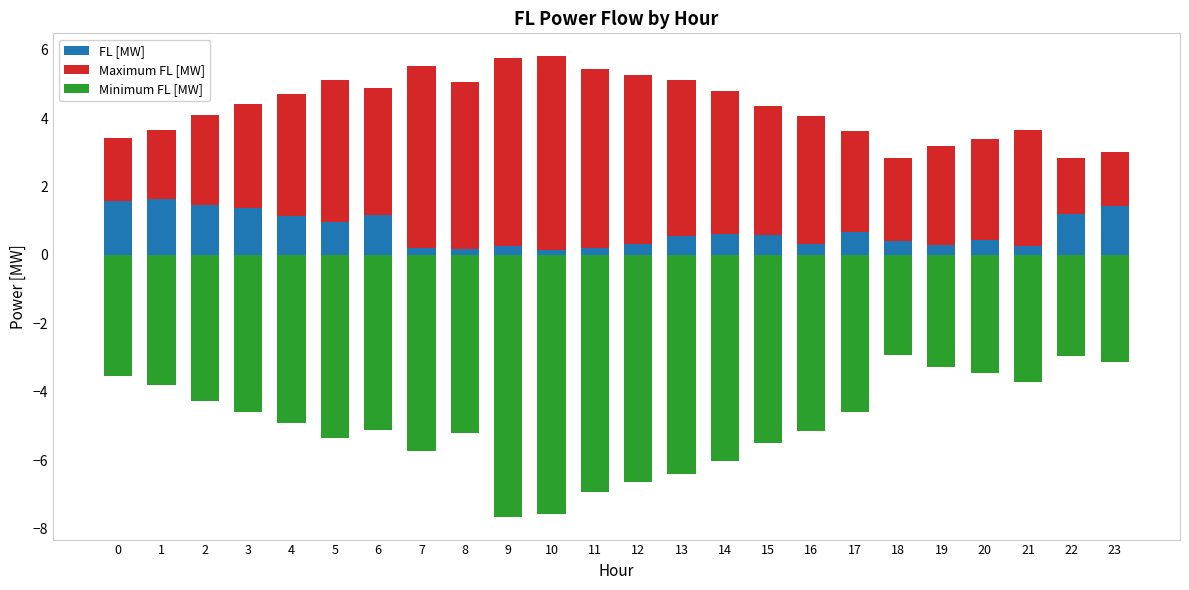

What is the difference between the highest and lowest values at 6?

8.8